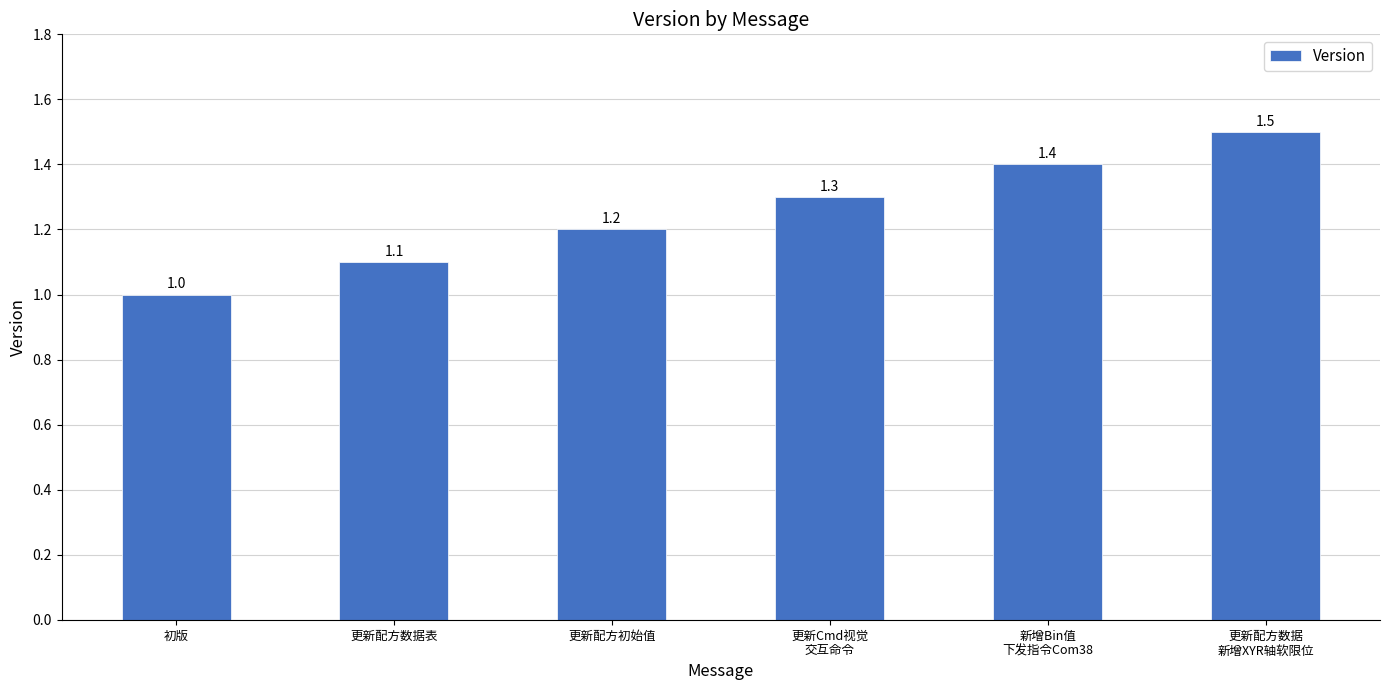

What is the sum of the values at 更新Cmd视觉
交互命令 and 更新配方数据表?

2.4